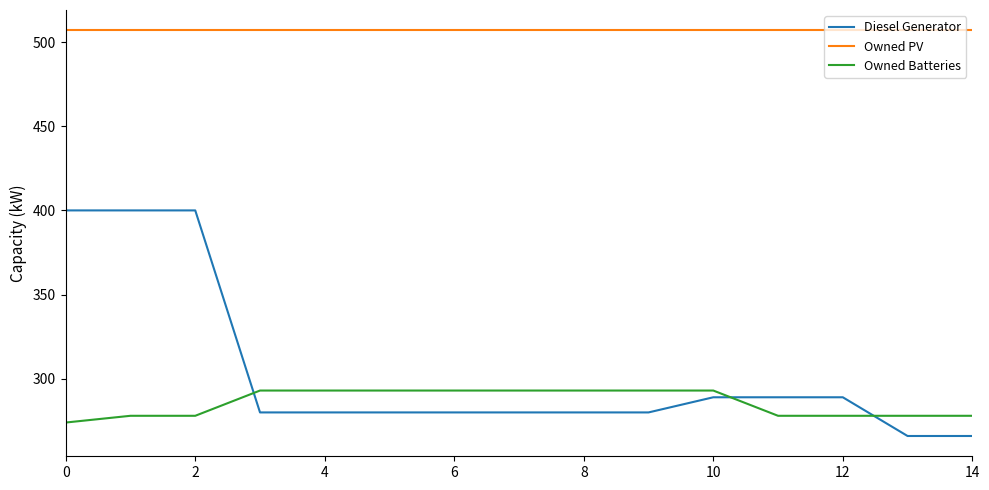

Which series has the largest range (max minus min)?

Diesel Generator